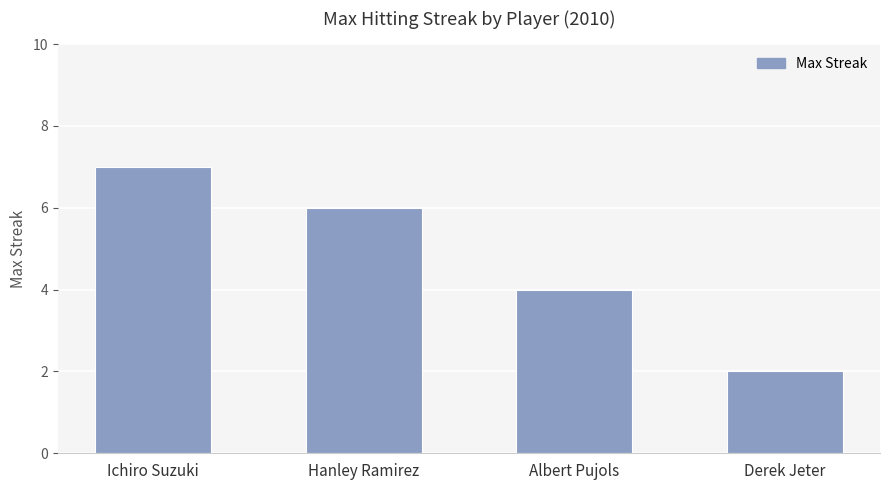

What position from the right is Ichiro Suzuki?

4